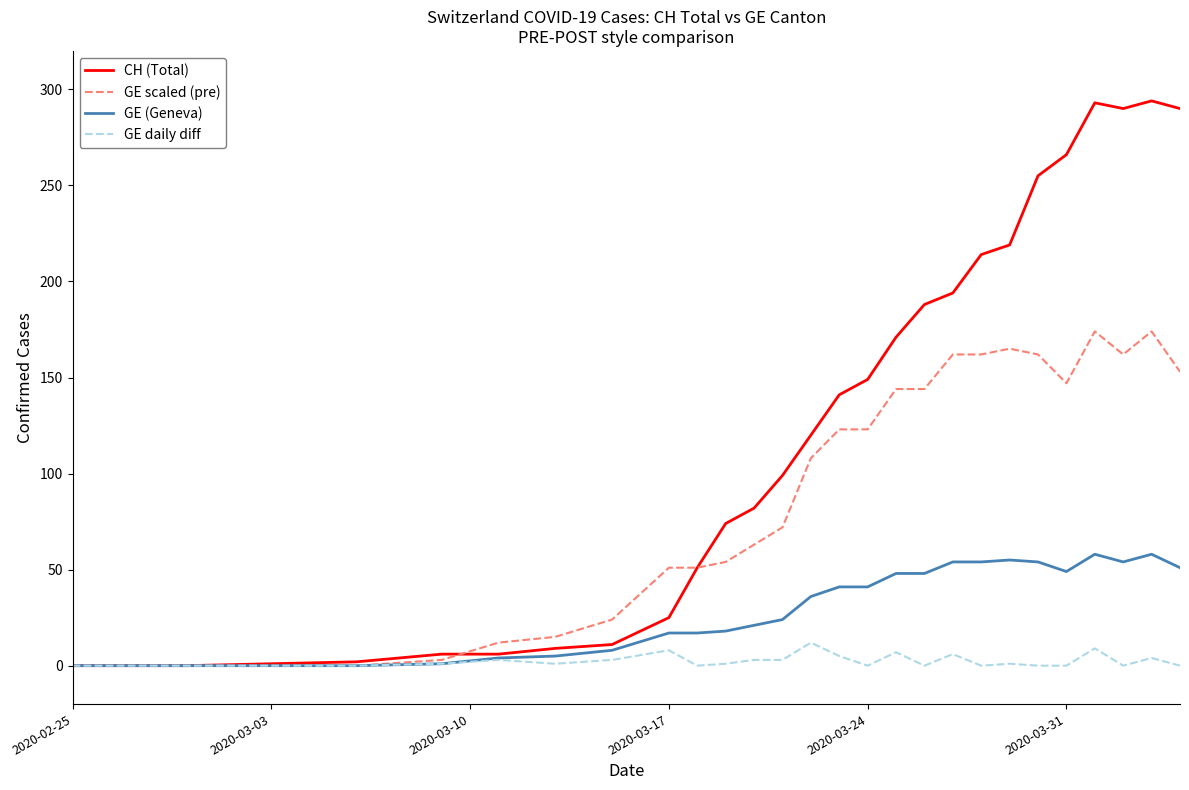

What is the maximum value for CH (Total)?

294